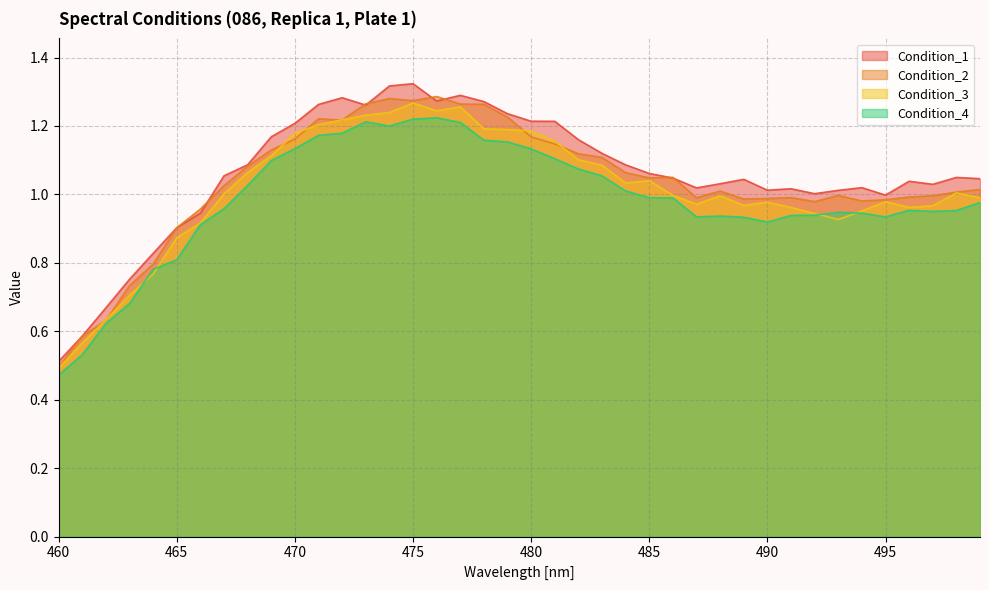

Reading left to right, transcribe all the data shown in this chart.

Condition_1: 0.5	0.6	0.7	0.8	0.8	0.9	0.9	1.1	1.1	1.2	1.2	1.3	1.3	1.3	1.3	1.3	1.3	1.3	1.3	1.2	1.2	1.2	1.2	1.1	1.1	1.1	1.0	1.0	1.0	1.0	1.0	1.0	1.0	1.0	1.0	1.0	1.0	1.0	1.0	1.0
Condition_2: 0.5	0.6	0.6	0.7	0.8	0.9	1.0	1.0	1.1	1.1	1.2	1.2	1.2	1.3	1.3	1.3	1.3	1.3	1.3	1.2	1.2	1.1	1.1	1.1	1.1	1.0	1.0	1.0	1.0	1.0	1.0	1.0	1.0	1.0	1.0	1.0	1.0	1.0	1.0	1.0
Condition_3: 0.5	0.6	0.6	0.7	0.8	0.9	0.9	1.0	1.1	1.1	1.2	1.2	1.2	1.2	1.2	1.3	1.2	1.3	1.2	1.2	1.2	1.2	1.1	1.1	1.0	1.0	1.0	1.0	1.0	1.0	1.0	1.0	0.9	0.9	1.0	1.0	1.0	1.0	1.0	1.0
Condition_4: 0.5	0.5	0.6	0.7	0.8	0.8	0.9	1.0	1.0	1.1	1.1	1.2	1.2	1.2	1.2	1.2	1.2	1.2	1.2	1.2	1.1	1.1	1.1	1.1	1.0	1.0	1.0	0.9	0.9	0.9	0.9	0.9	0.9	0.9	0.9	0.9	1.0	1.0	1.0	1.0